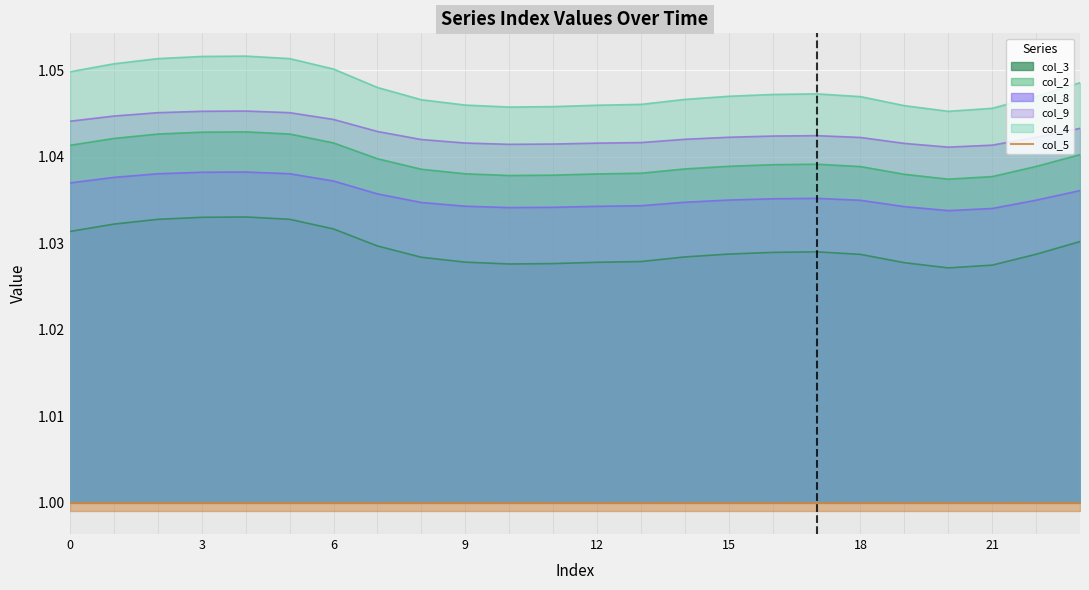

What is the average value of the col_2 series?

1.0